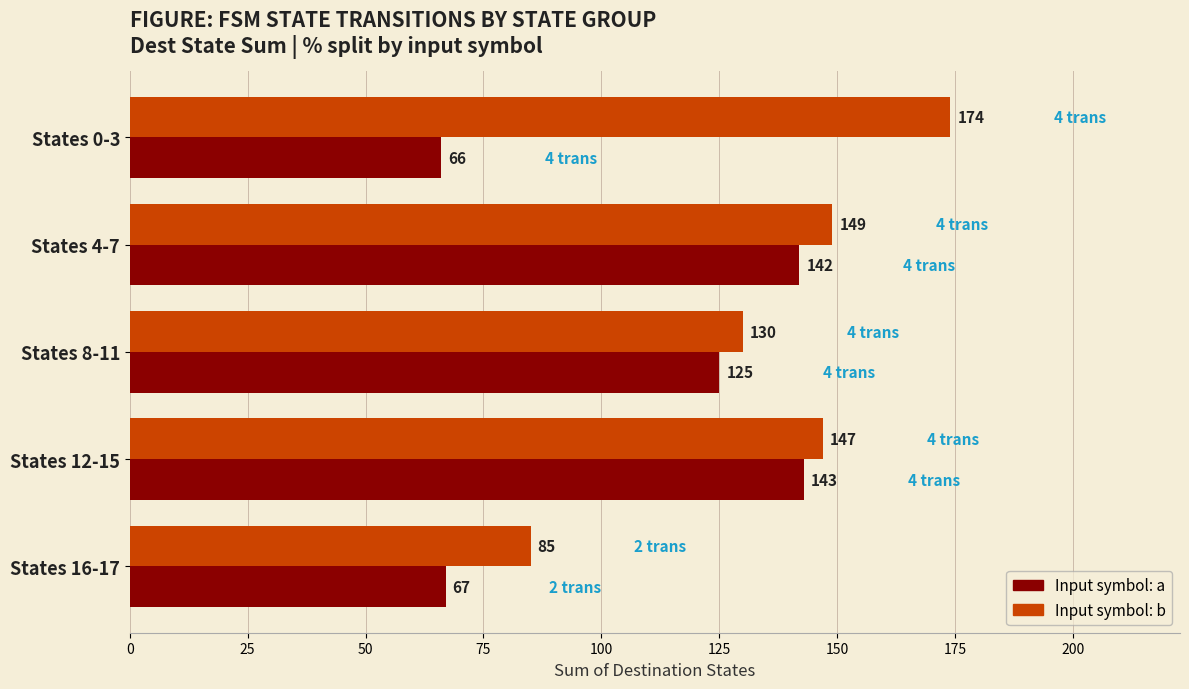

What is the spread (max minus min) of values at States 16-17?

18